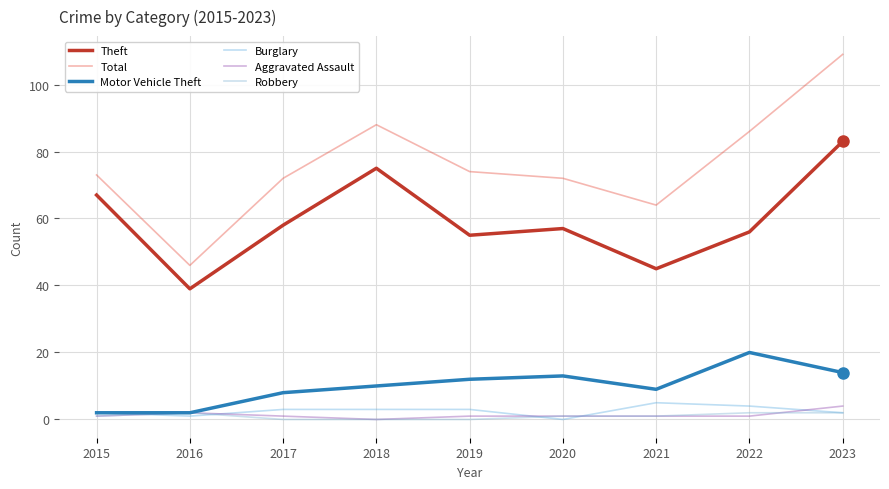

Where is Aggravated Assault nearest to the value 2?

2016